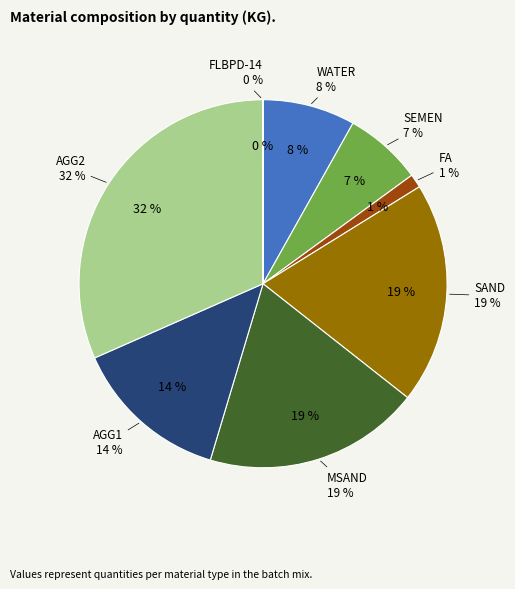

Which category has the biggest portion of the pie?

AGG2